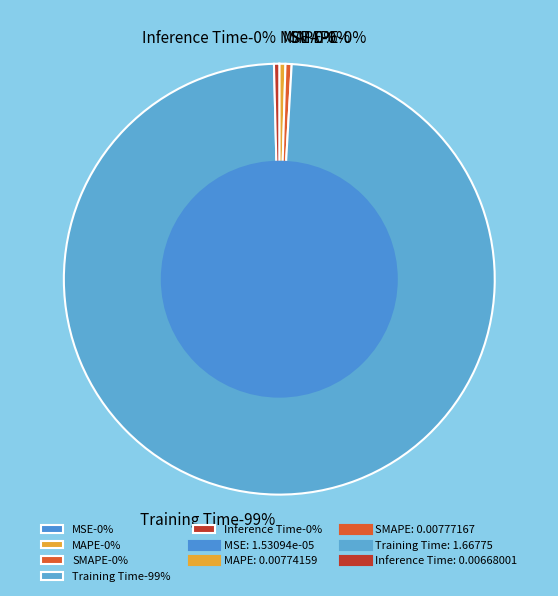

Does Training Time account for over 50% of the chart?

Yes